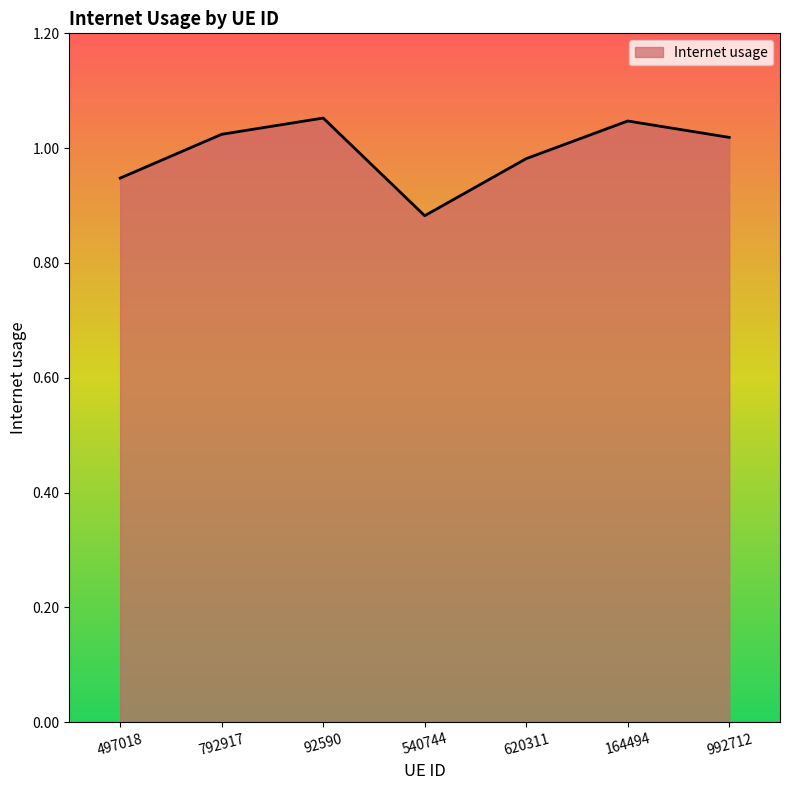

True or false: the data shows 0.4 at 792917.

False